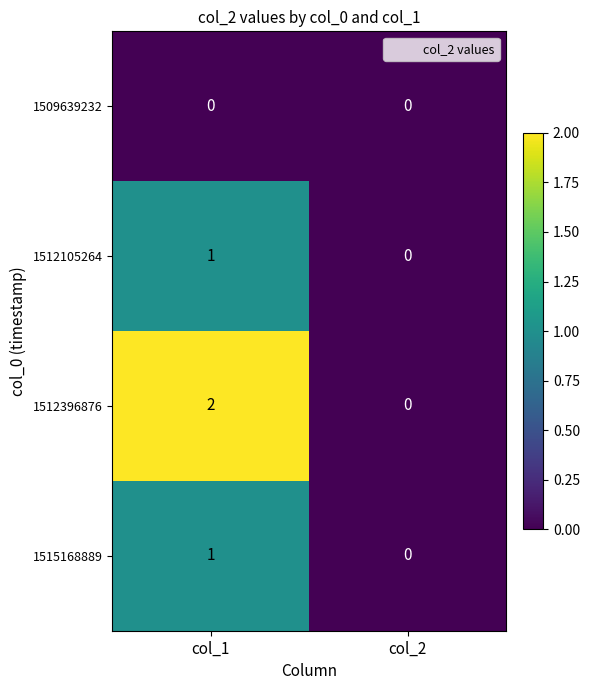

The value of 1512105264 at col_2 is -1. True or false?

False